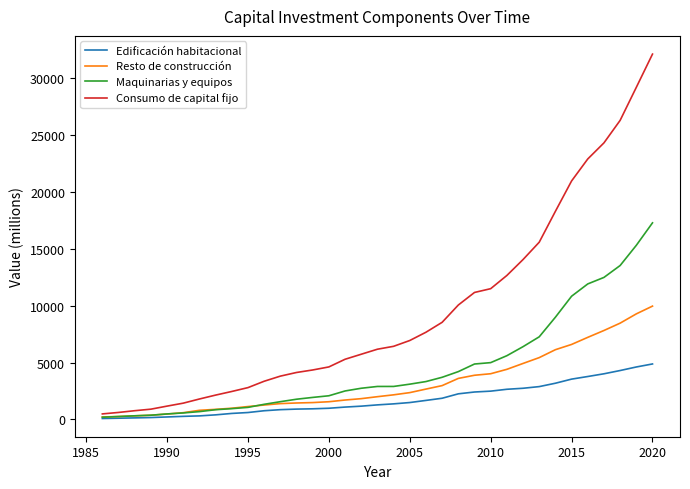

Which series has the largest total across all categories?

Consumo de capital fijo